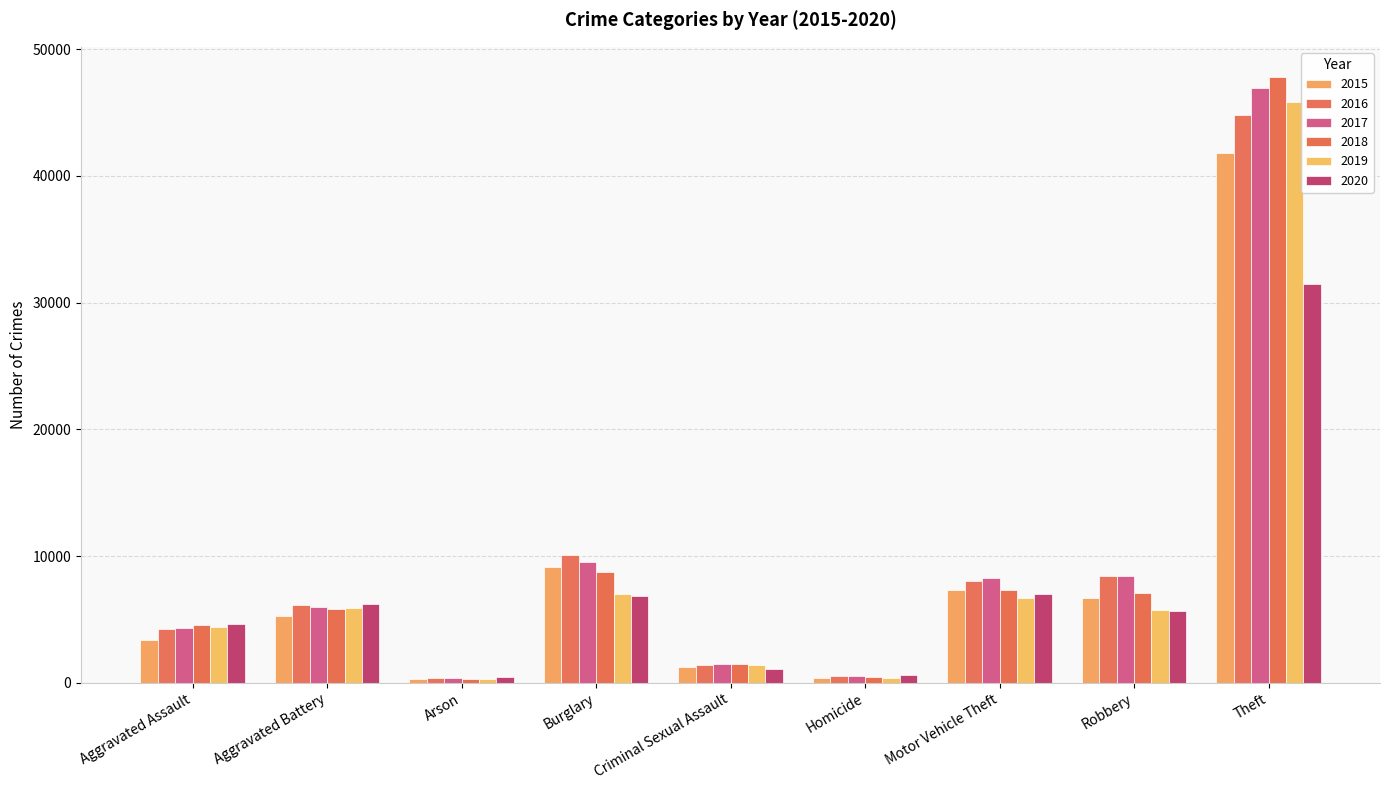

Count the number of categories in the chart.

9